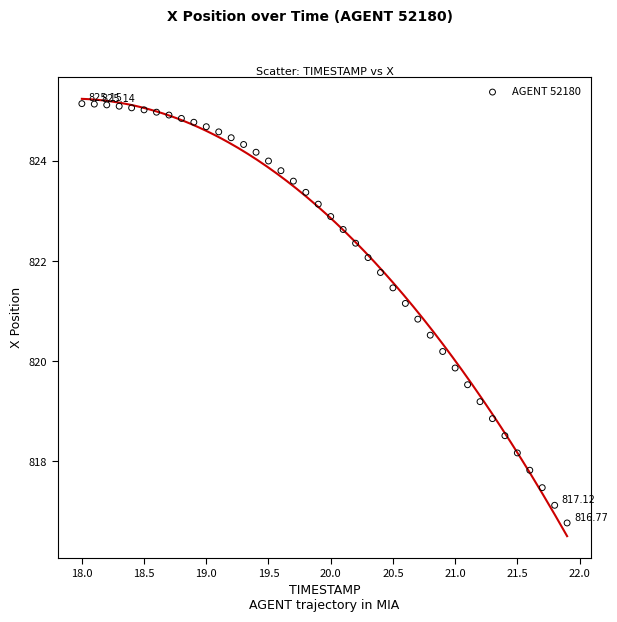

What is the range of Y values (max minus min)?

8.4